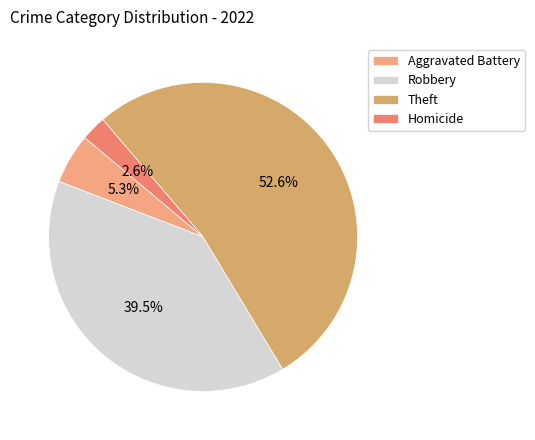

True or false: Theft accounts for 53% of the total.

True